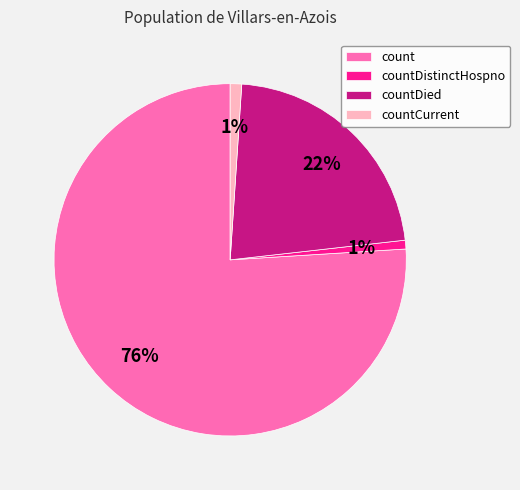

Which slice is the largest?

count